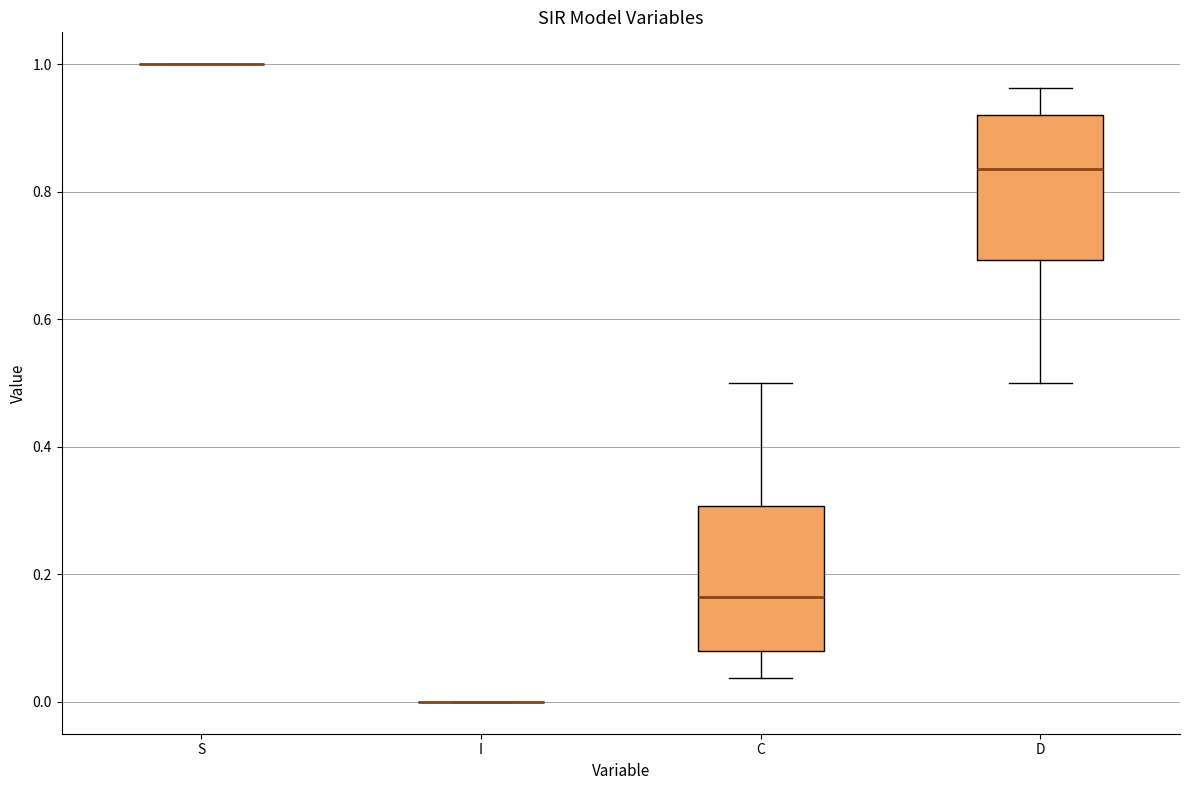

Reading left to right, transcribe this box plot: for each box, give where its median line is, the range the box spans, and where its two whiskers end, as read against the y-axis. The values are not printed on the chart, so give them approximately, as read against the axis.

S: box collapsed to a line at 1.00, whiskers 1.00 to 1.00
I: box collapsed to a line at 0.00, whiskers 0.00 to 0.00
C: median 0.16, box 0.08 to 0.30, whiskers 0.04 to 0.50
D: median 0.84, box 0.70 to 0.92, whiskers 0.50 to 0.96